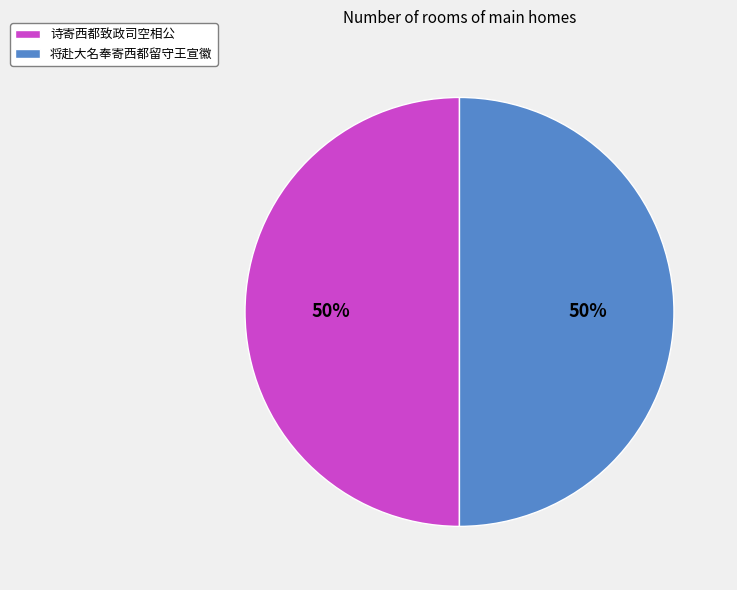

To the nearest percent, what percentage of the pie is 诗寄西都致政司空相公?

50%